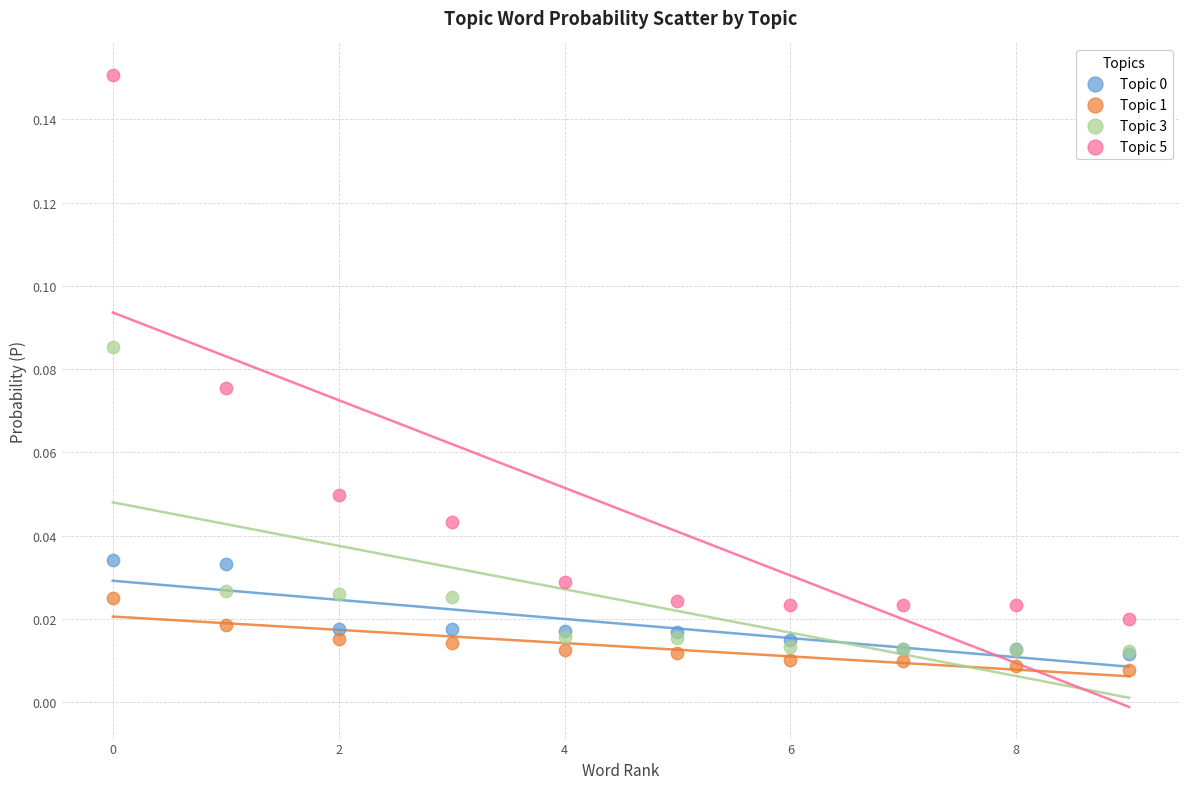

Which series reaches the maximum Y coordinate?

Topic 5